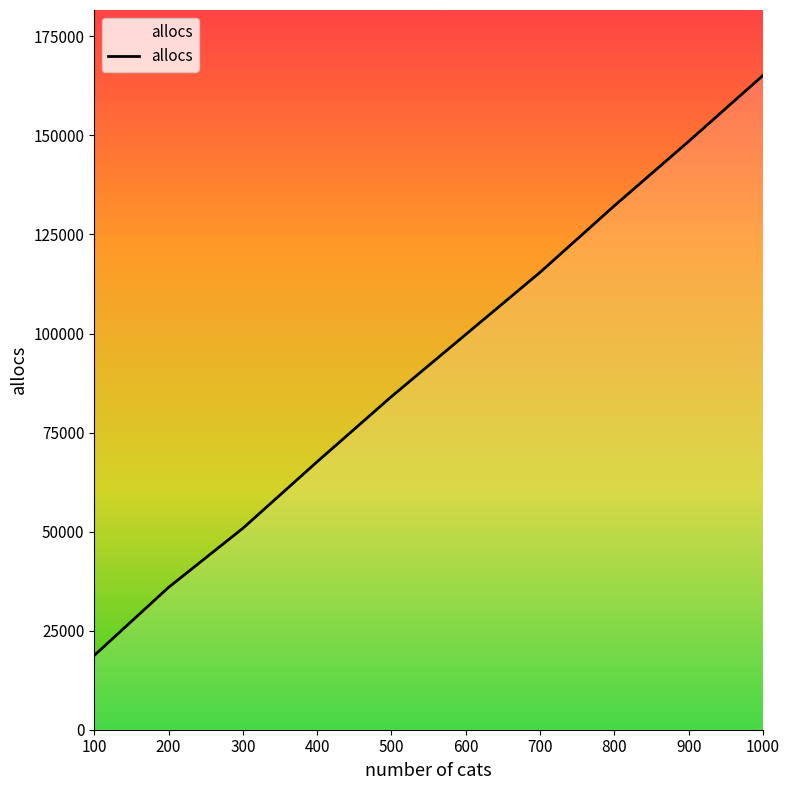

Reading left to right, extract all data points from this chart.

100=18748	200=35932	300=50844	400=67644	500=84092	600=99772	700=115452	800=132252	900=148508	1000=165148